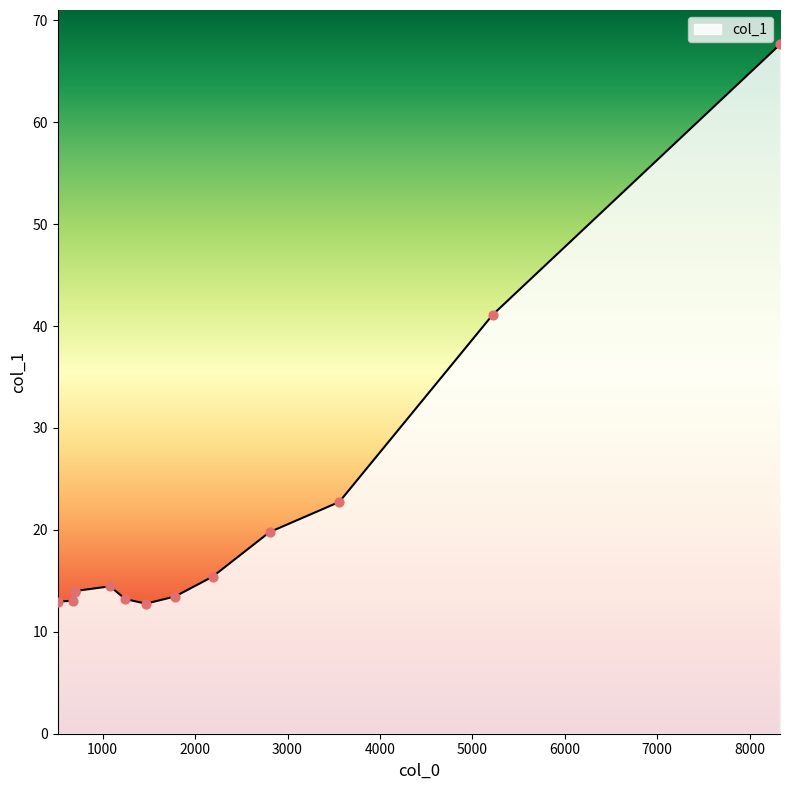

Approximately how many times larger is the value at 682.557 compared to 2190.13?

0.8